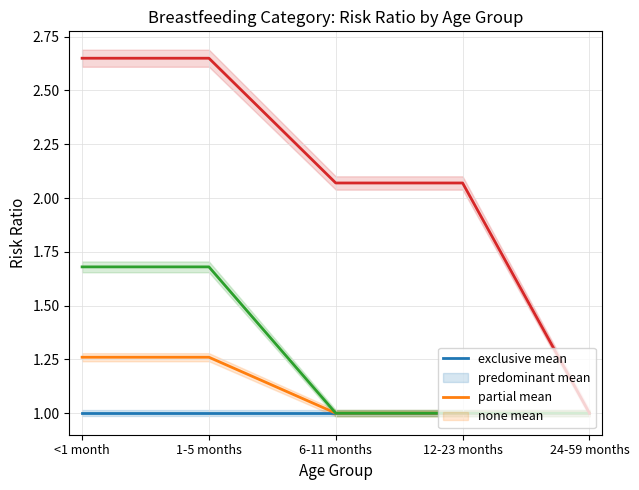

Reading left to right, transcribe all the data shown in this chart.

exclusive: 1.0	1.0	1.0	1.0	1.0
predominant: 1.3	1.3	1.0	1.0	1.0
partial: 1.7	1.7	1.0	1.0	1.0
none: 2.6	2.6	2.1	2.1	1.0